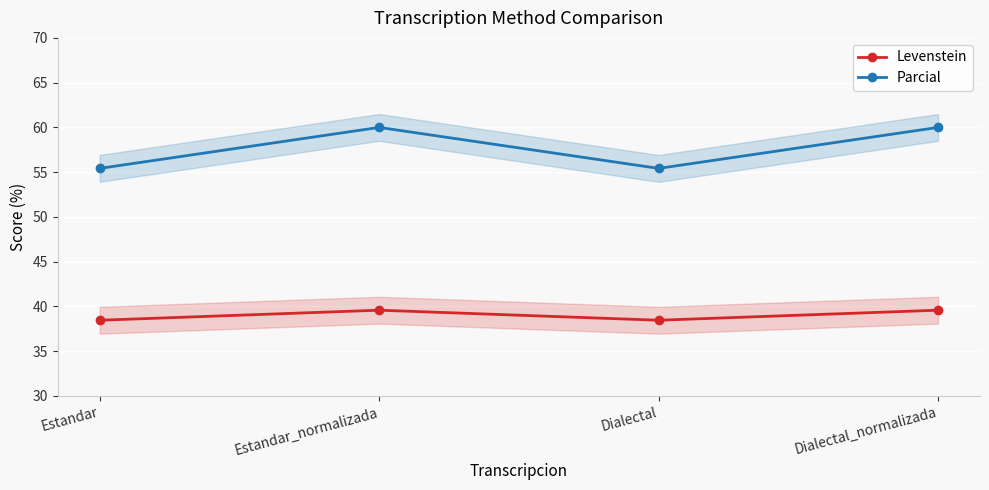

What is the lowest value of the Levenstein series?

38.5